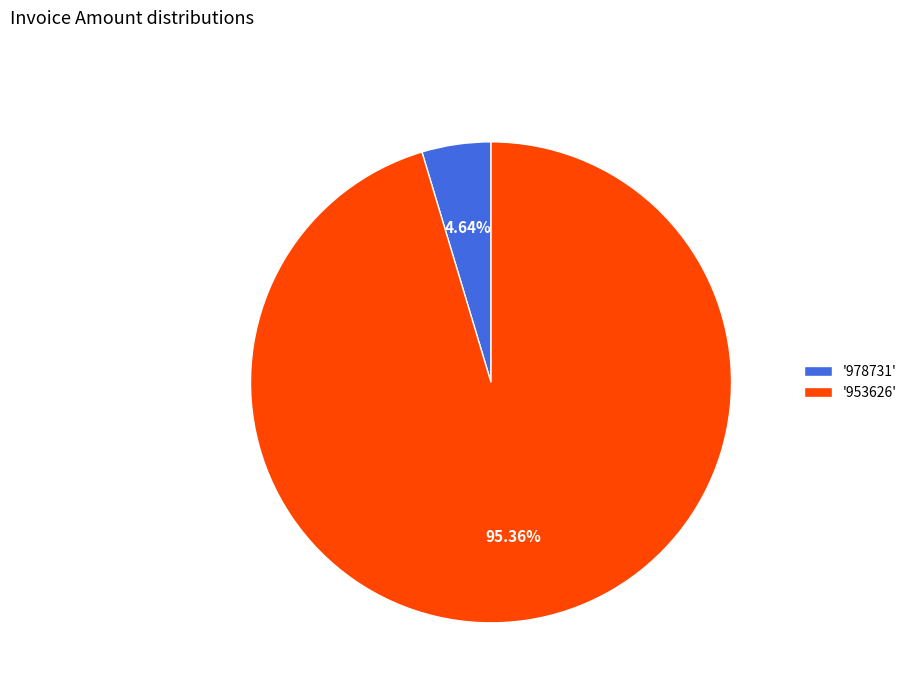

Combined, do '953626' and '978731' account for over 50%?

Yes